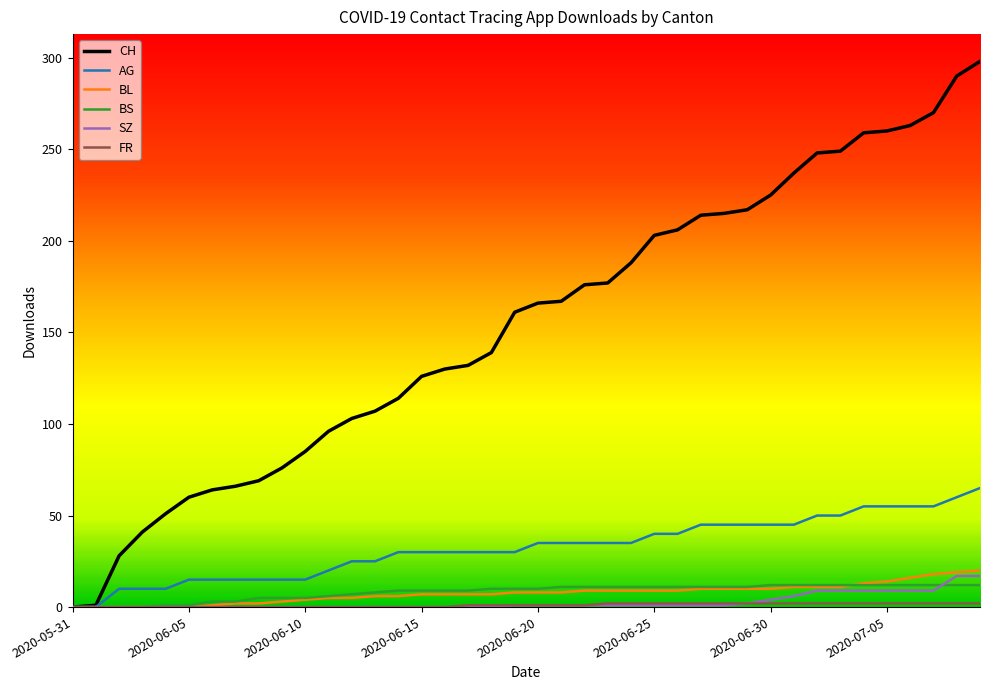

Which series has the largest range (max minus min)?

CH